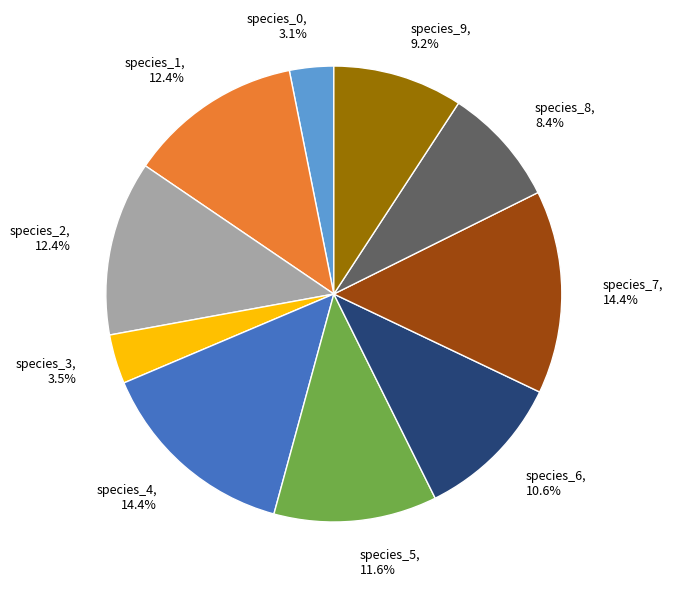

What portion of the pie excludes species_5?

88.4%